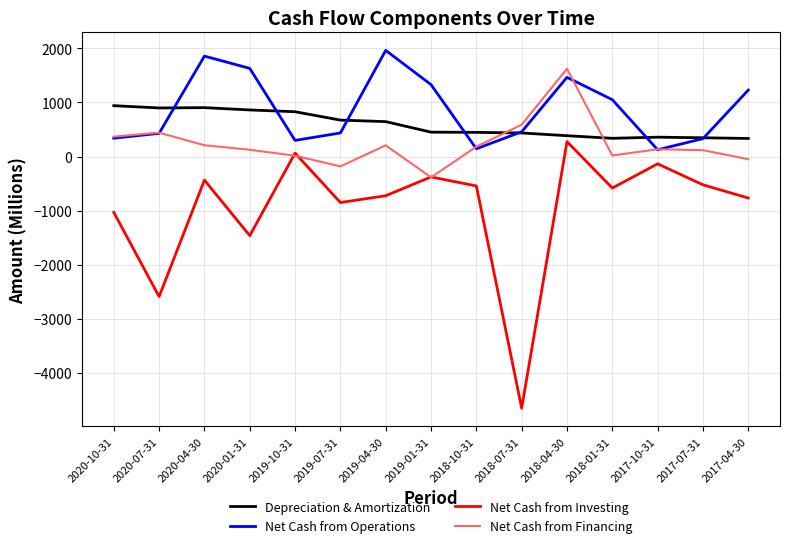

At which category is the sum across all series the highest?

2018-04-30